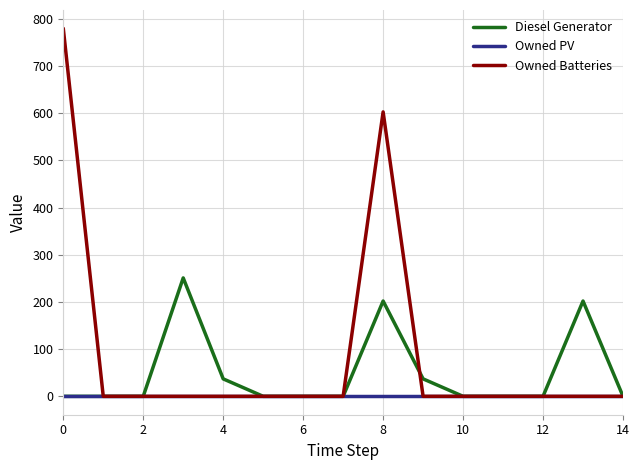

List the series in order of their overall mean, highest first.

Owned Batteries, Diesel Generator, Owned PV